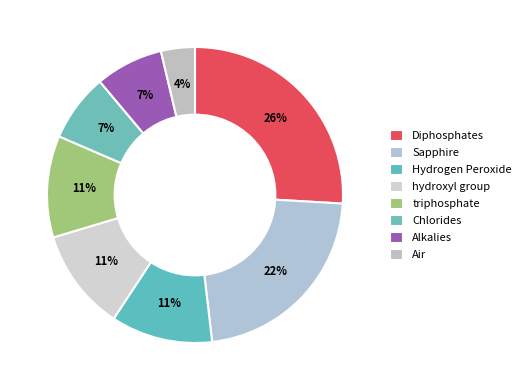

Is Chlorides the majority of the pie?

No